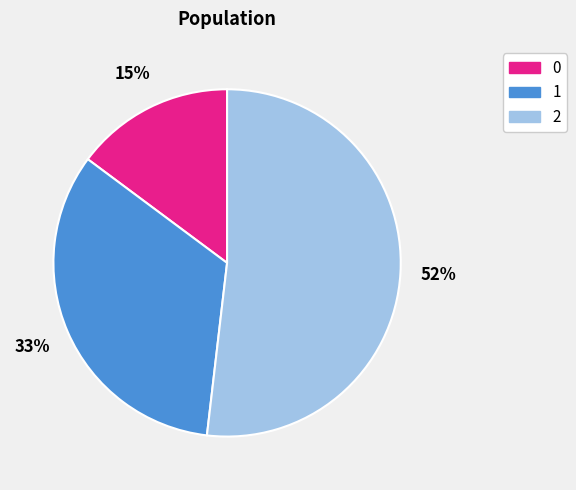

What percentage is the 1 slice, to the nearest percent?

33%